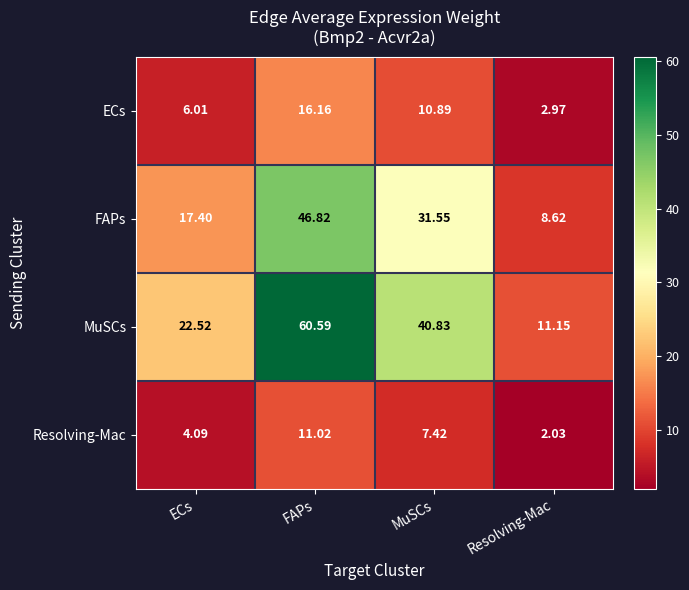

At which label does ECs first exceed 10?

FAPs